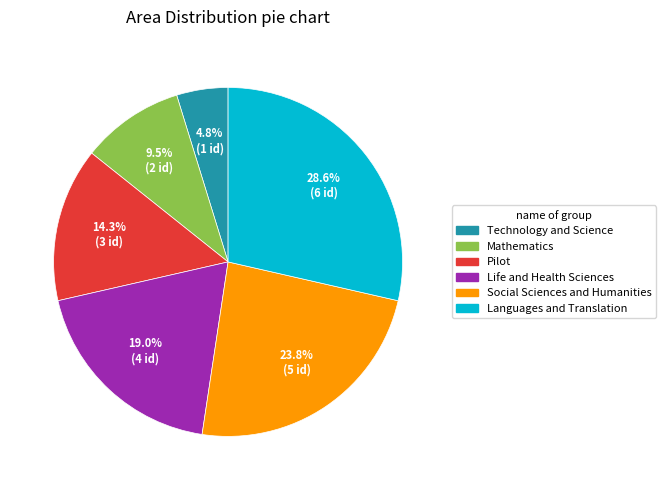

The Social Sciences and Humanities slice represents 24% of the pie. True or false?

True